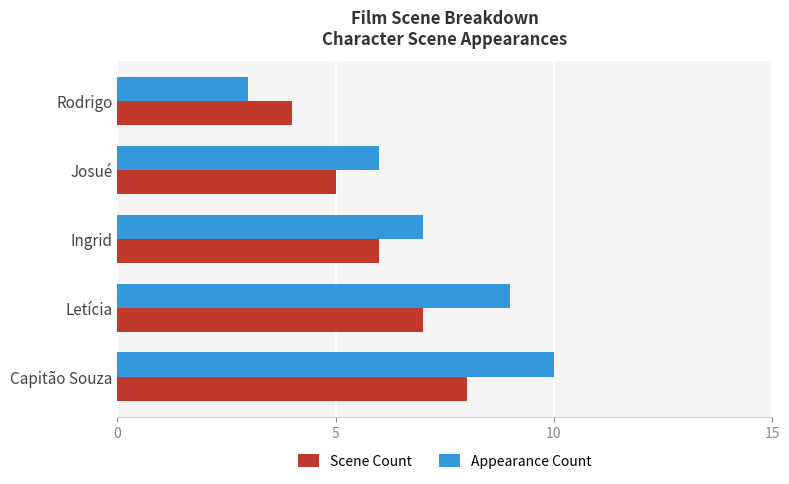

Which series changed the most between Ingrid and Rodrigo?

Appearance Count